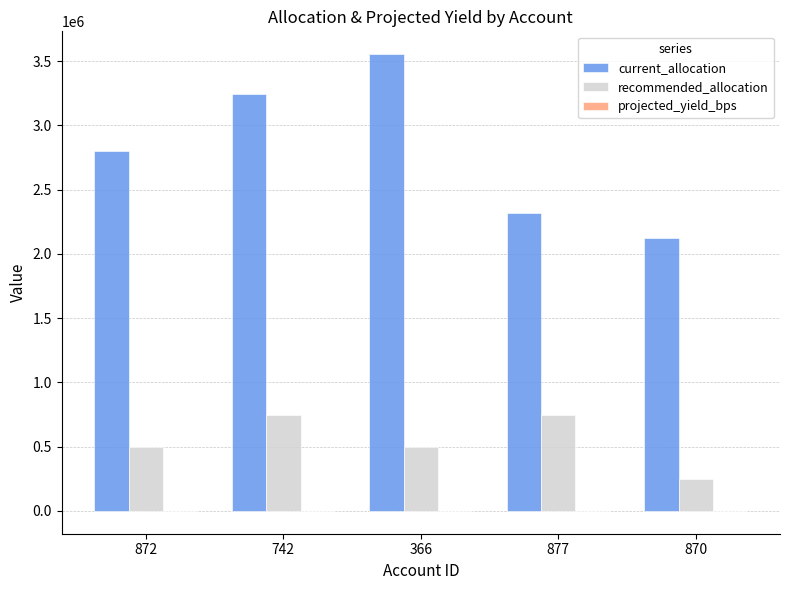

Which series has the largest total across all categories?

current_allocation